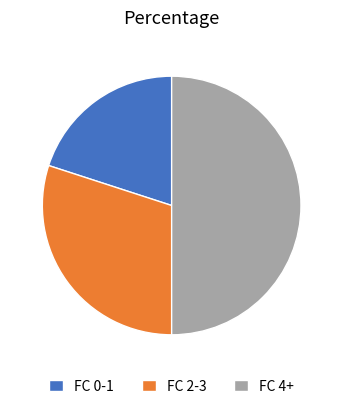

Approximately how many times larger is the value at FC 2-3 compared to FC 4+?

0.6